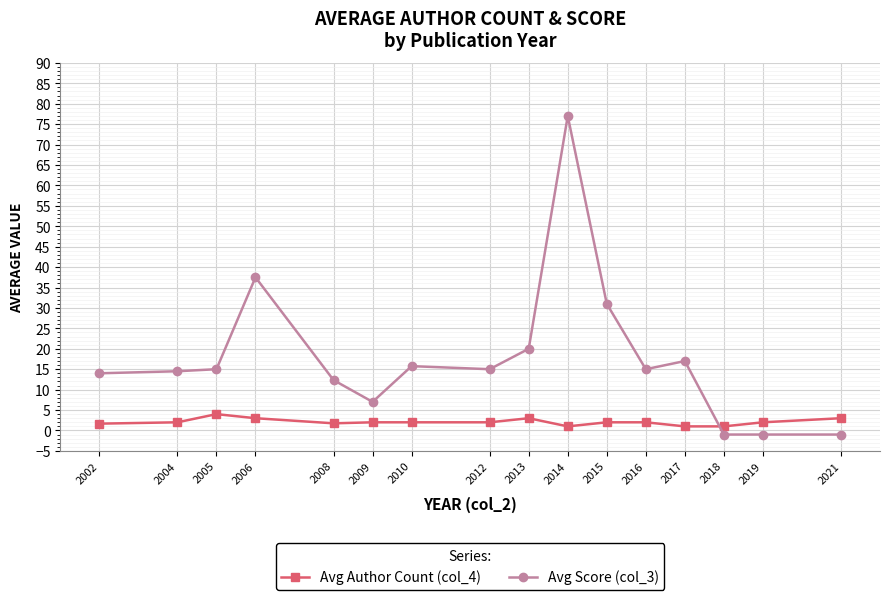

What is the value of the Avg Author Count (col_4) point at the 5th from the left?

1.8